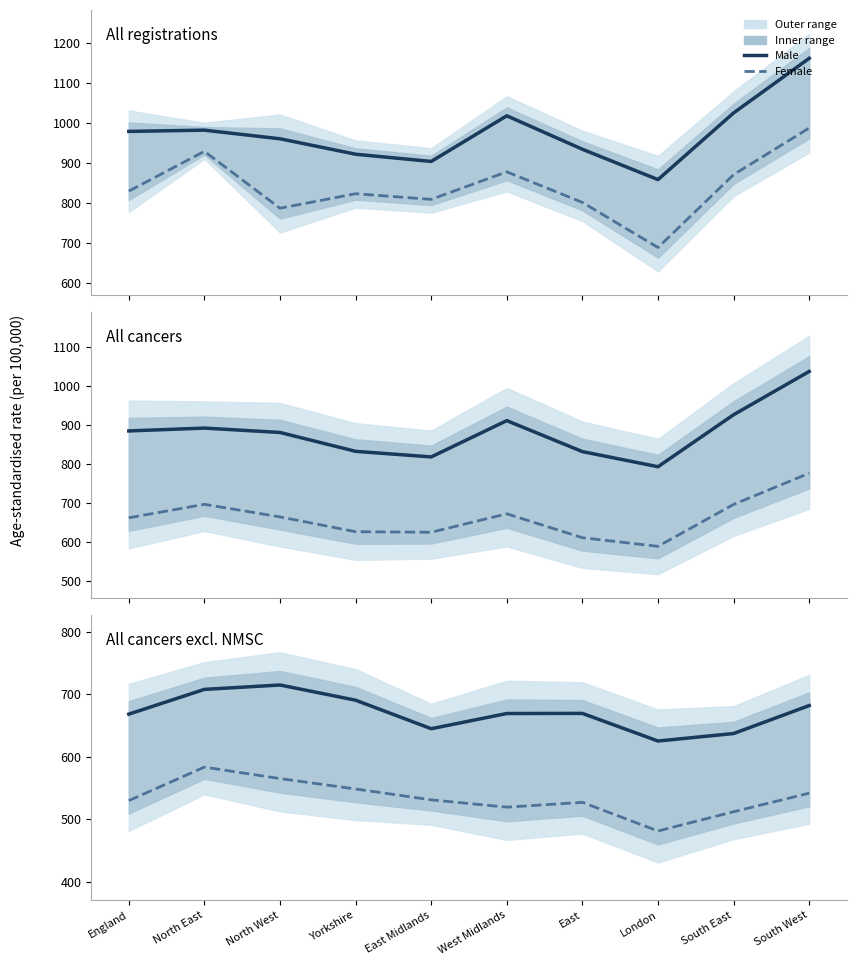

What is the difference between the second highest and minimum values in the Male series?

82.6